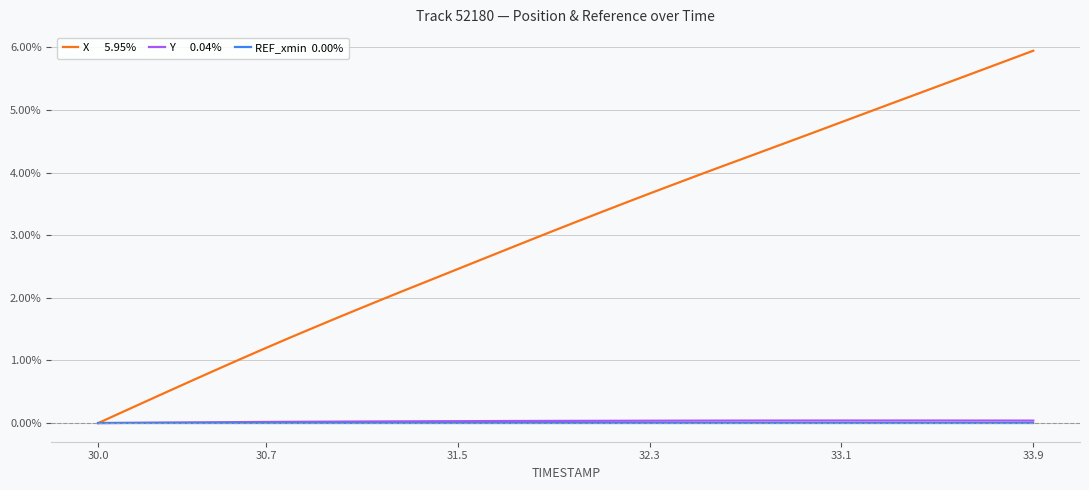

What is the maximum value shown in the chart?

5.9